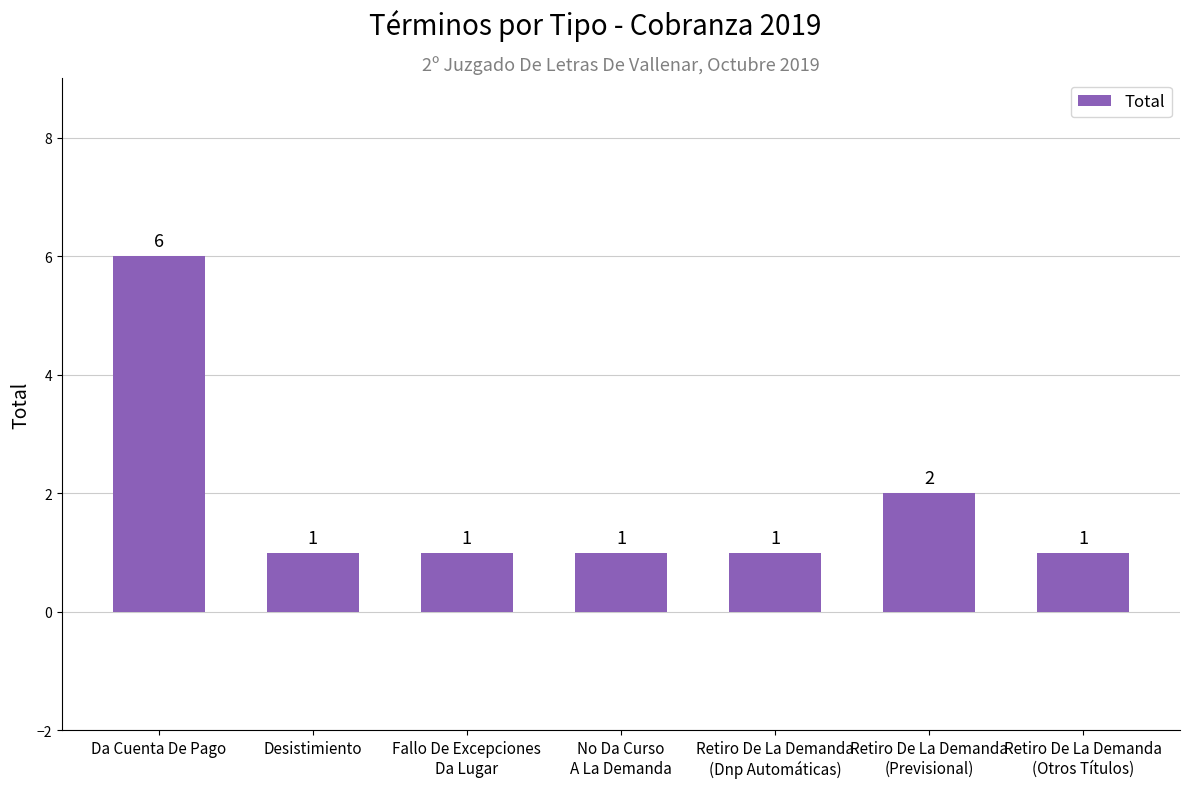

True or false: the data shows 1 at No Da Curso
A La Demanda.

True